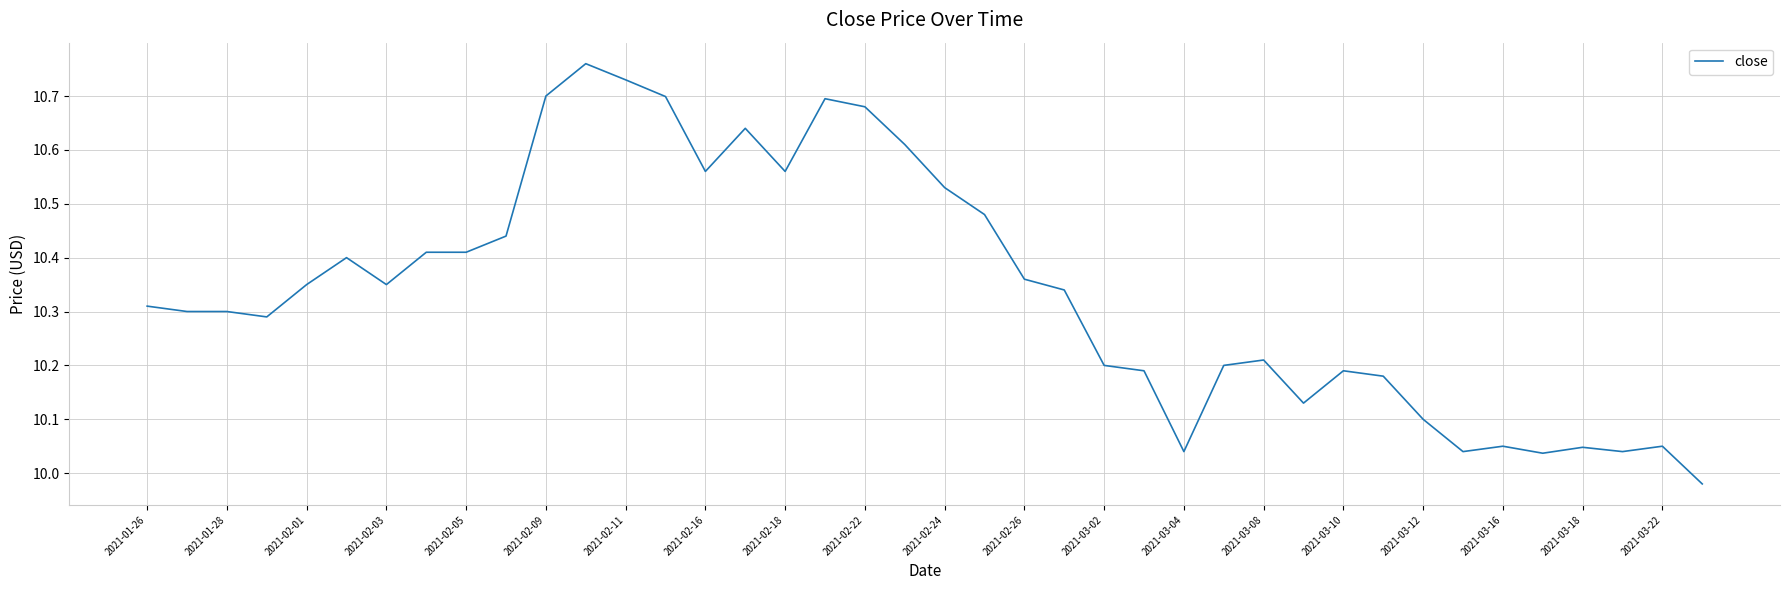

What is the difference between the maximum and minimum values?

0.8